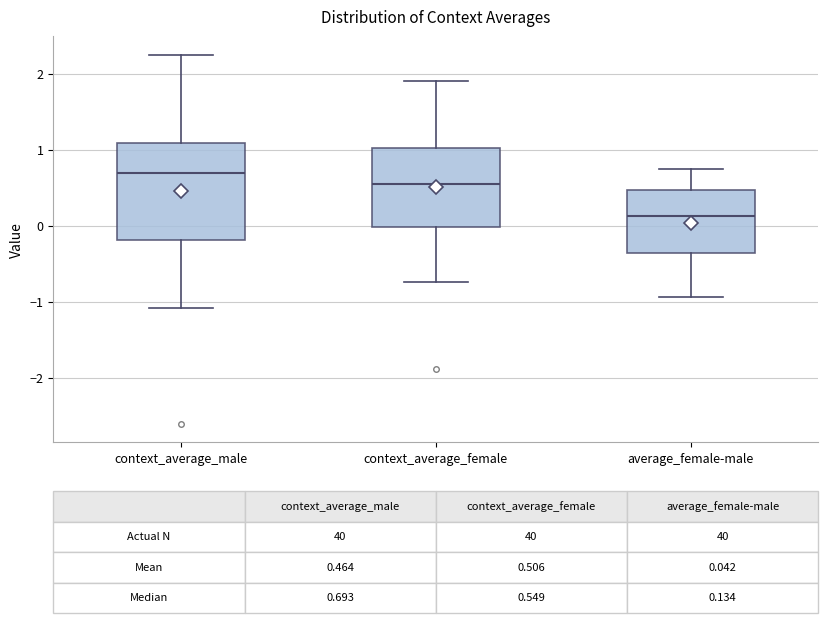

Which box's median line is the highest?

context_average_male